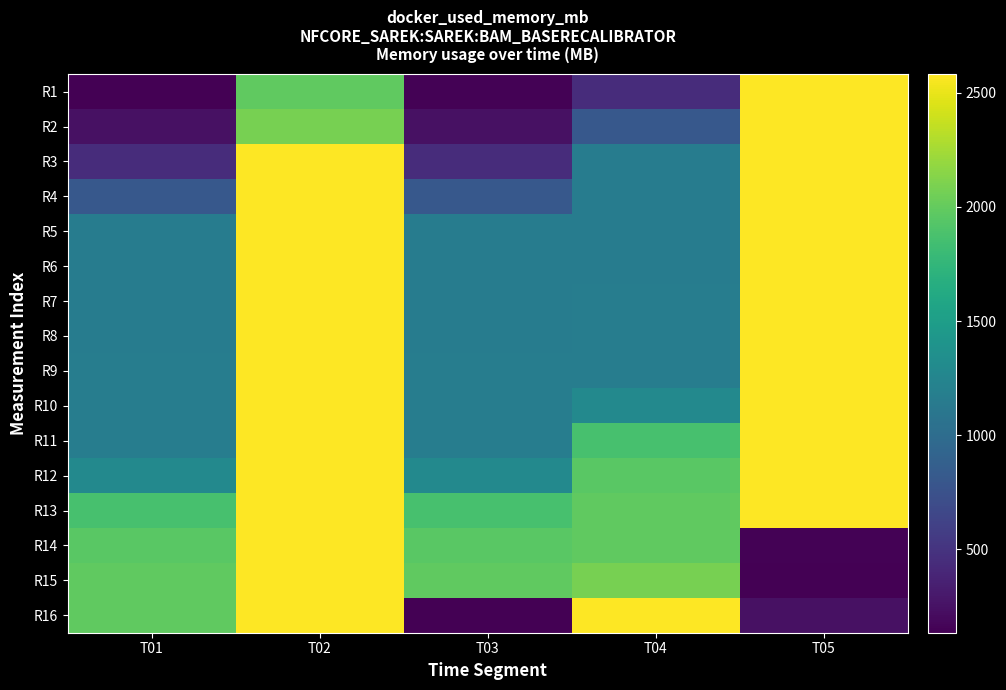

At which category is the sum across all series the highest?

T02